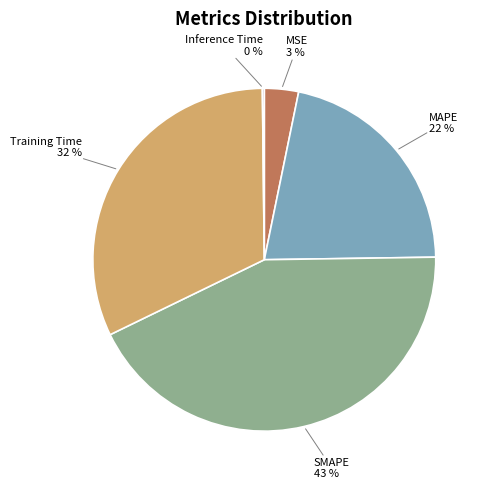

Which category has the biggest portion of the pie?

SMAPE